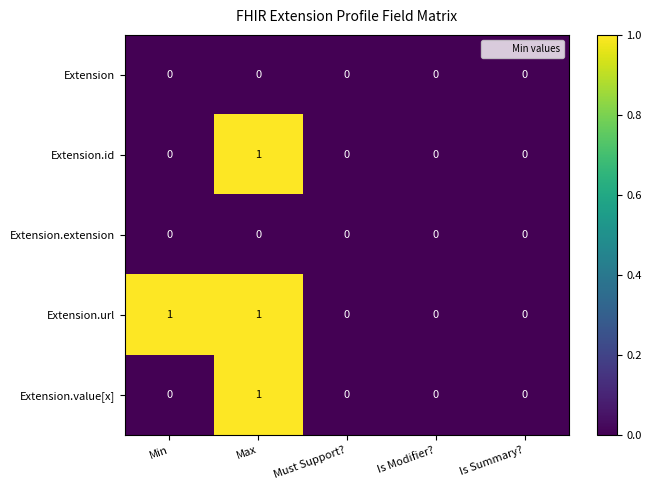

Which series has the largest total across all categories?

Extension.url